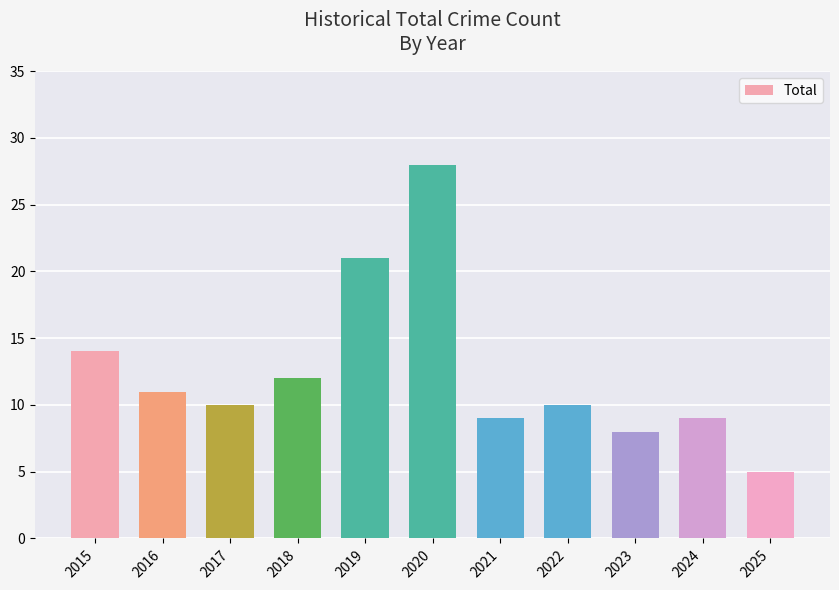

How many data points does each series have?

11